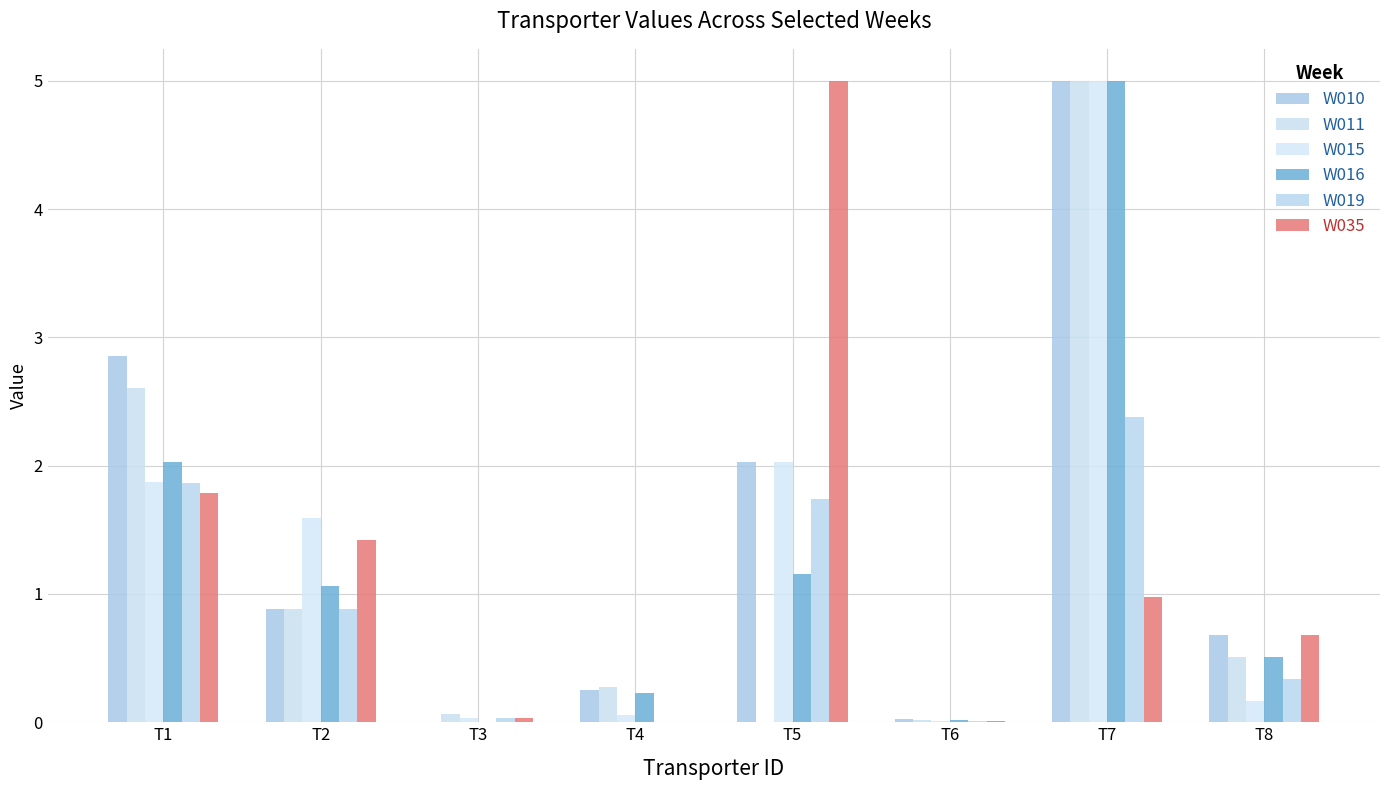

Where is W010 nearest to the value 2?

T5